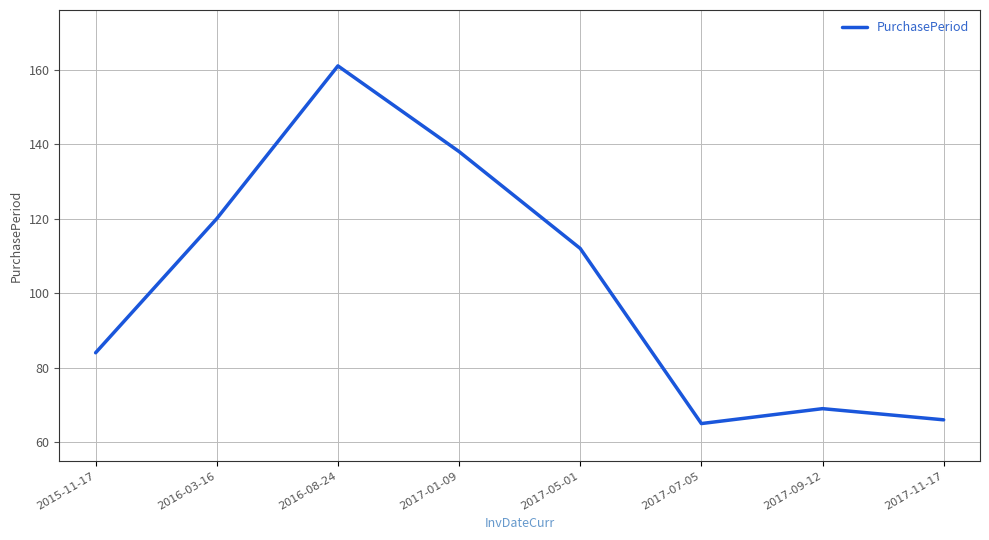

Reading right to left, list all the values displayed in this chart.

66	69	65	112	138	161	120	84